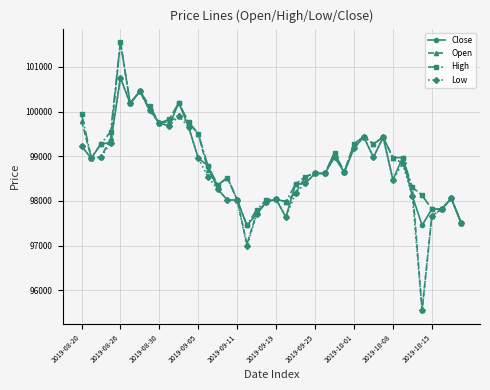

At how many categories does at least one series exceed 96666?

40